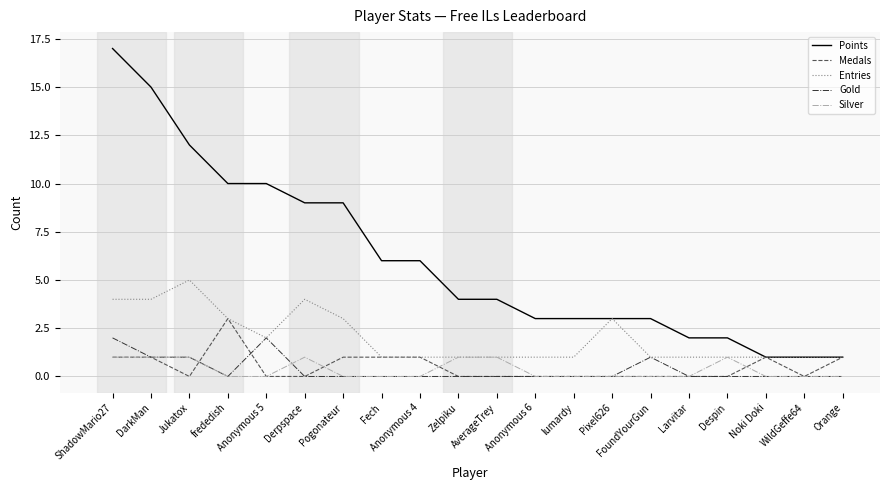

Is this an area chart (filled region under the line)?

No